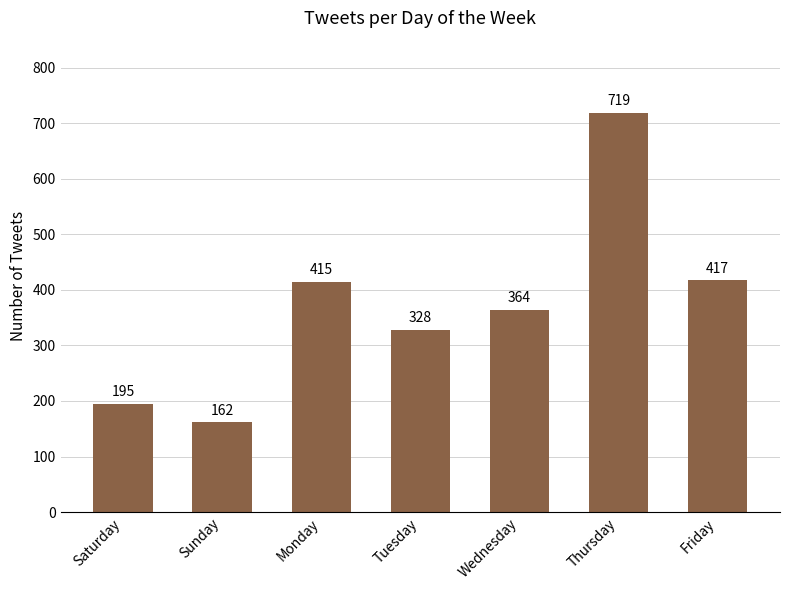

How many data points does each series have?

7